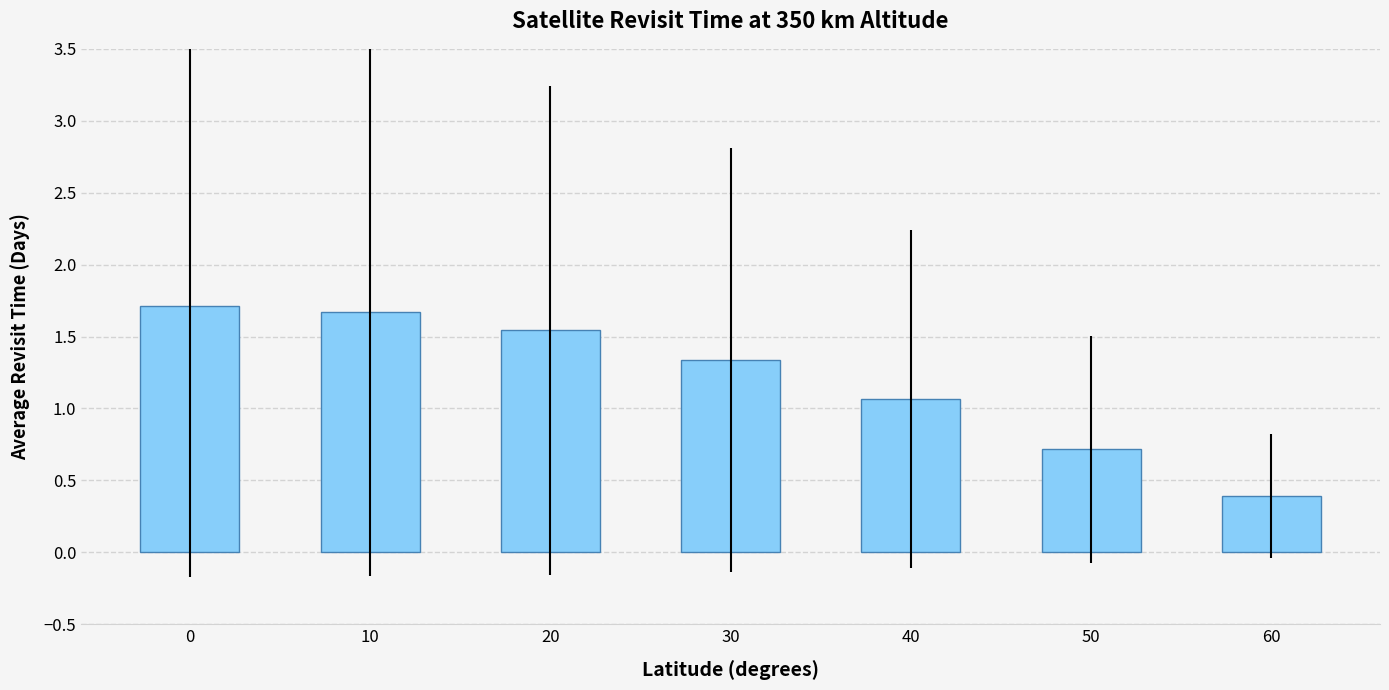

Rank the categories by value from lowest to highest.

60, 50, 40, 30, 20, 10, 0